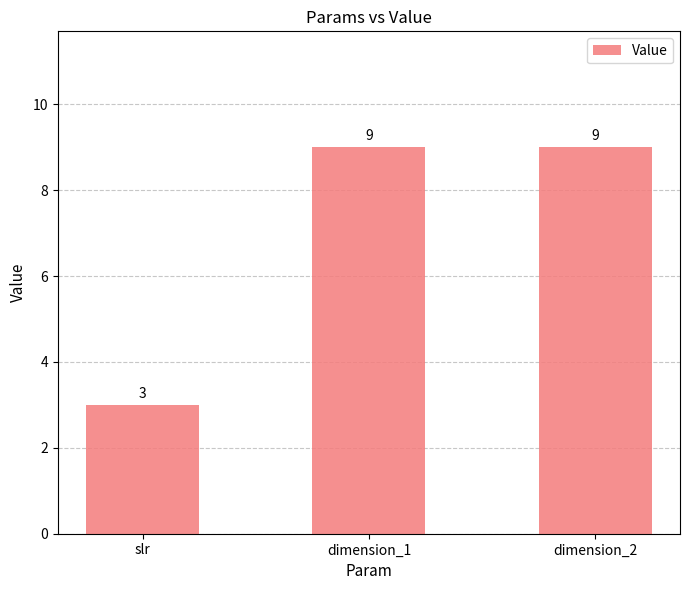

What is the maximum value shown in the chart?

9